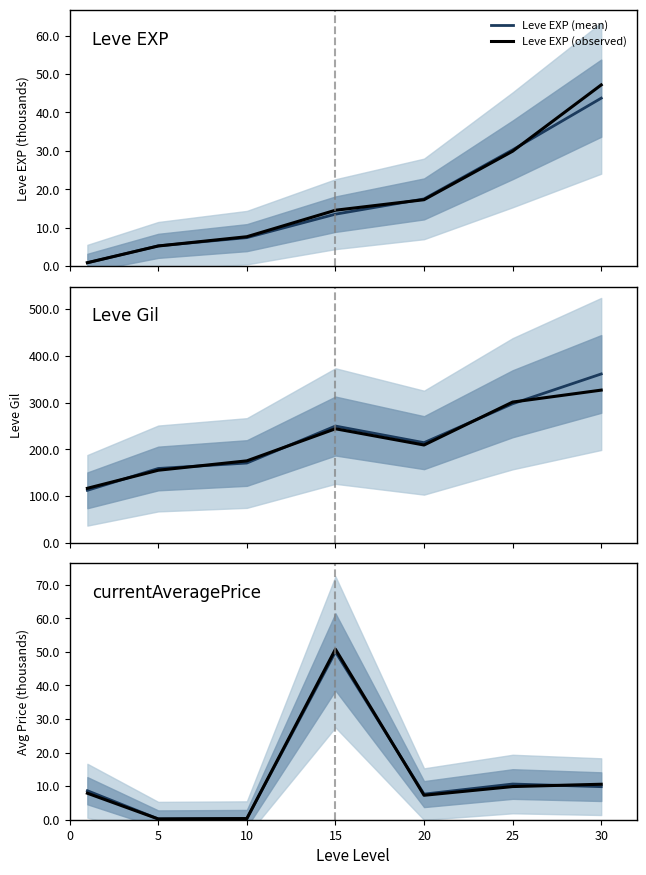

Which category has the highest value in the currentAveragePrice (mean) series?

15